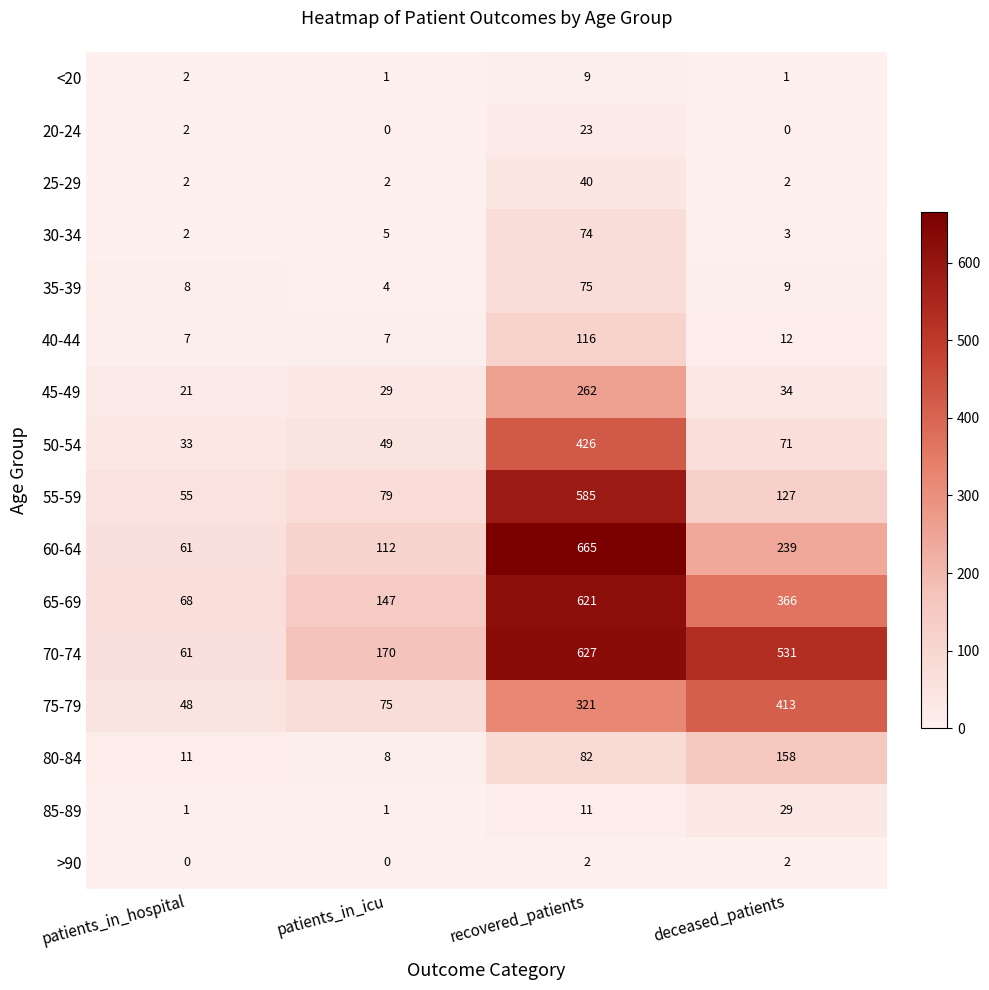

The 70-74 series shows 300 at patients_in_icu. True or false?

False